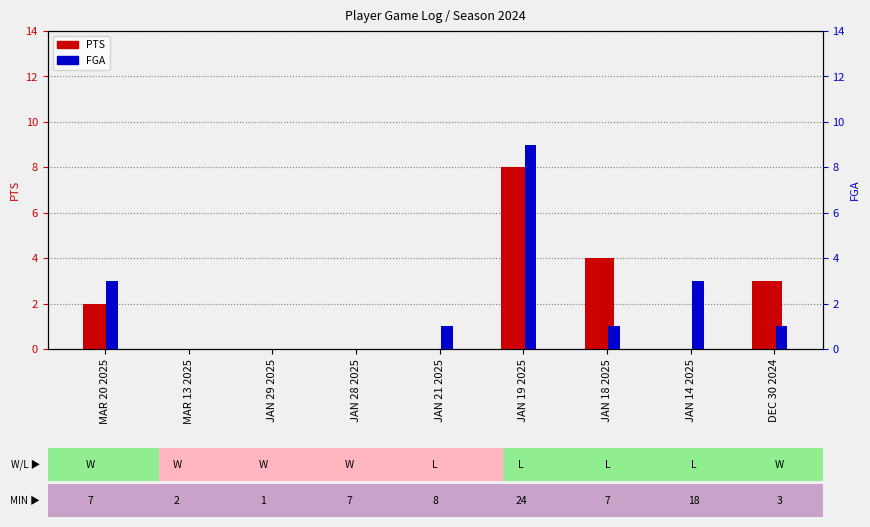

What is the greatest value displayed?

9